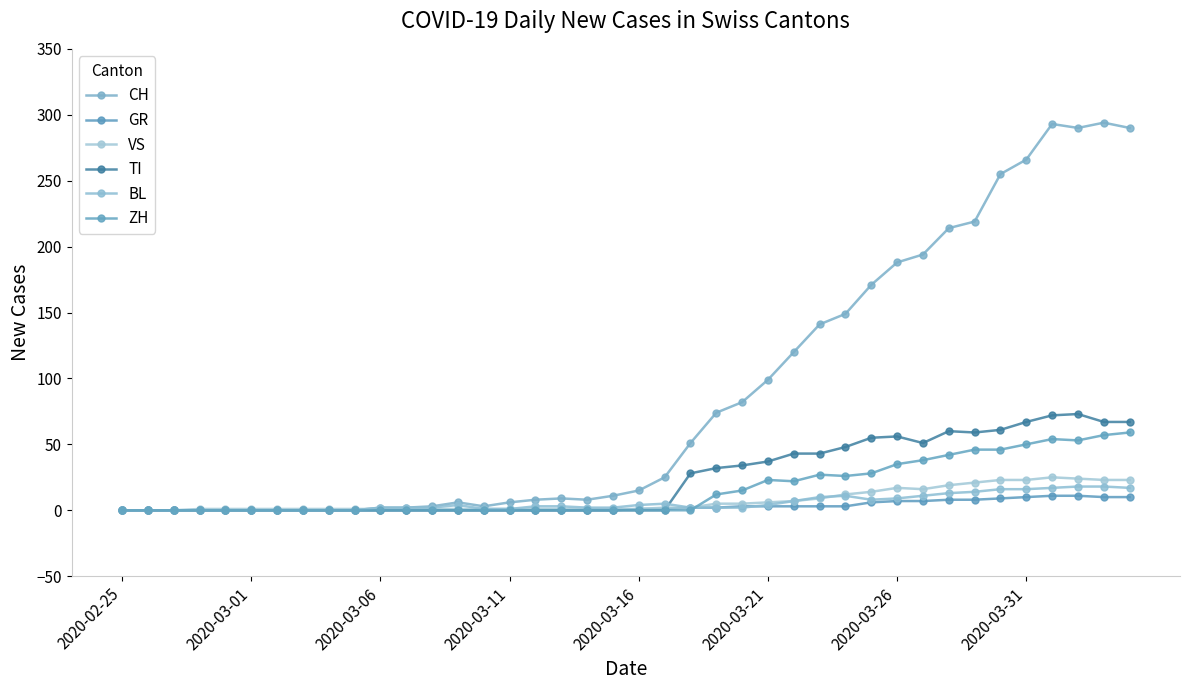

Is this an area chart (filled region under the line)?

No